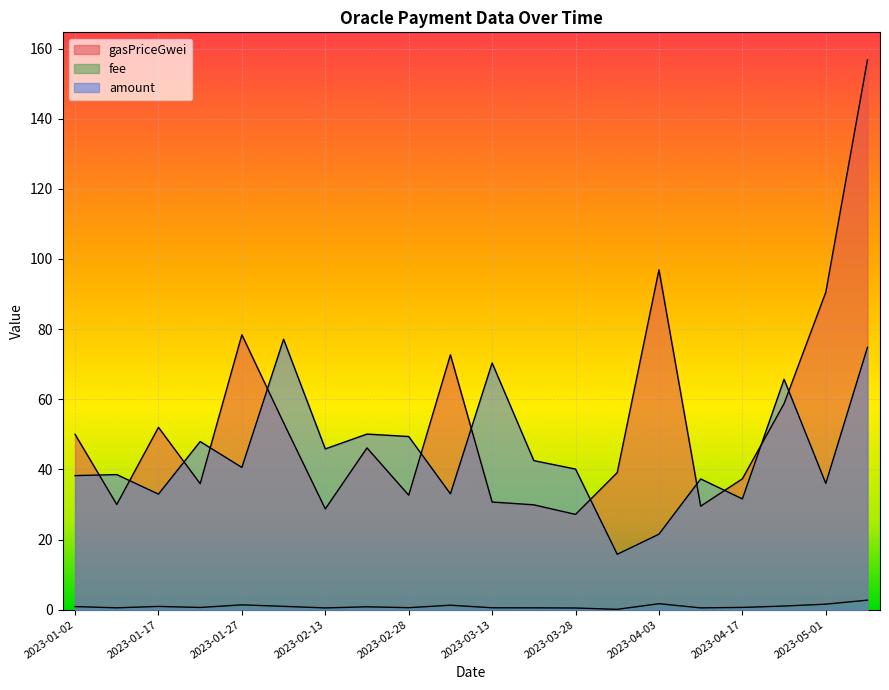

At which category does gasPriceGwei reach its first local valley?

2023-01-10